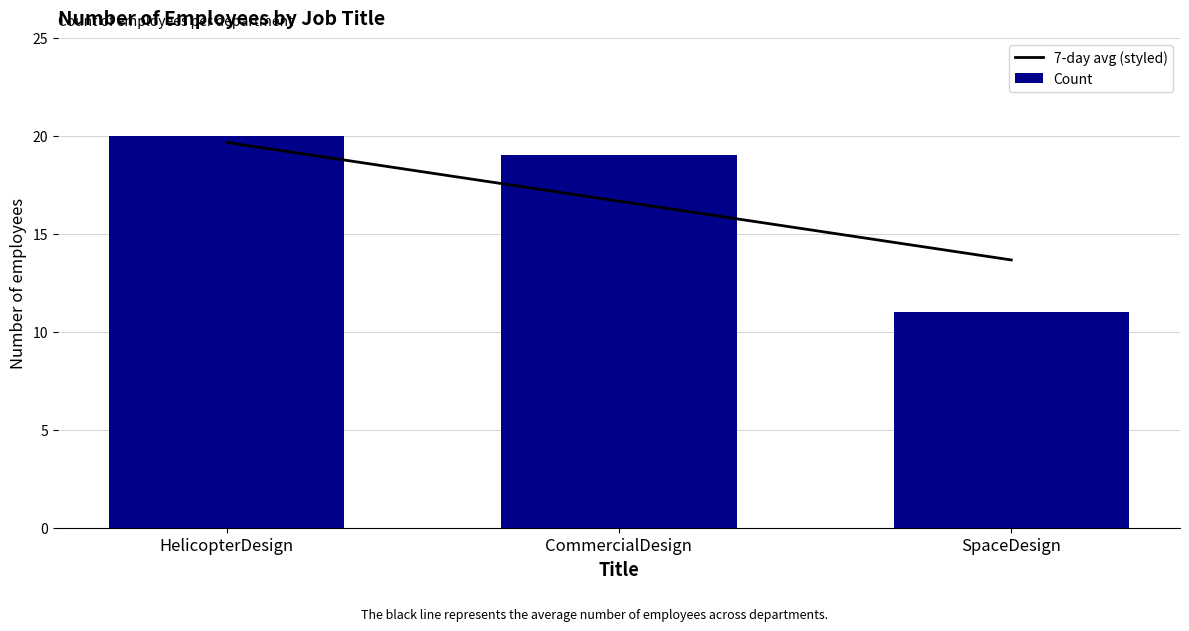

What is the sum of the Count values at CommercialDesign and SpaceDesign?

30